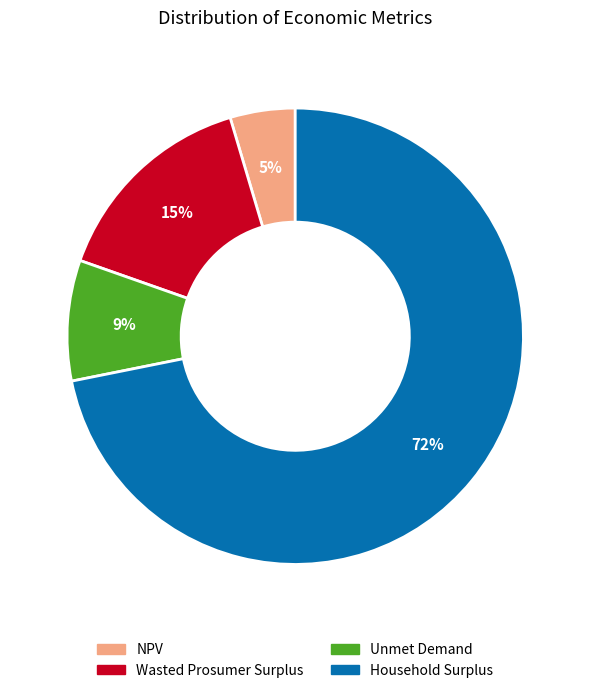

Do Household Surplus and Unmet Demand together represent more than half of the pie?

Yes